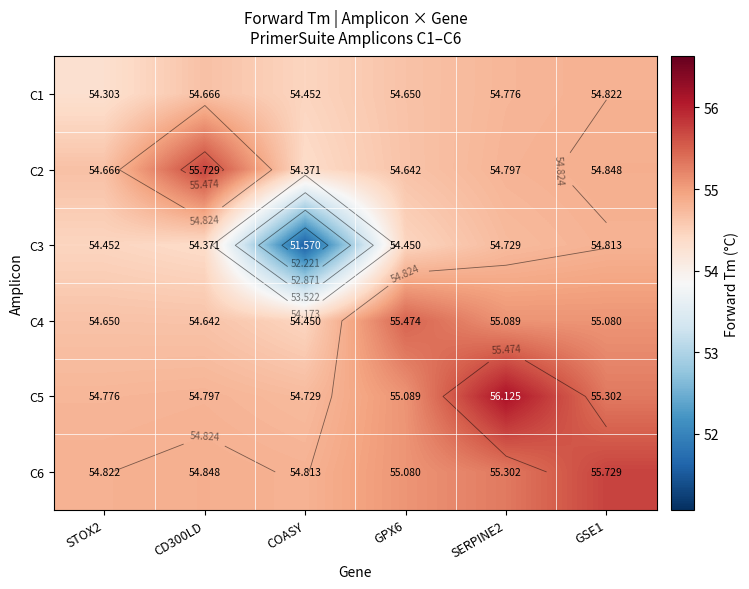

Where is C1 nearest to the value 54?

STOX2